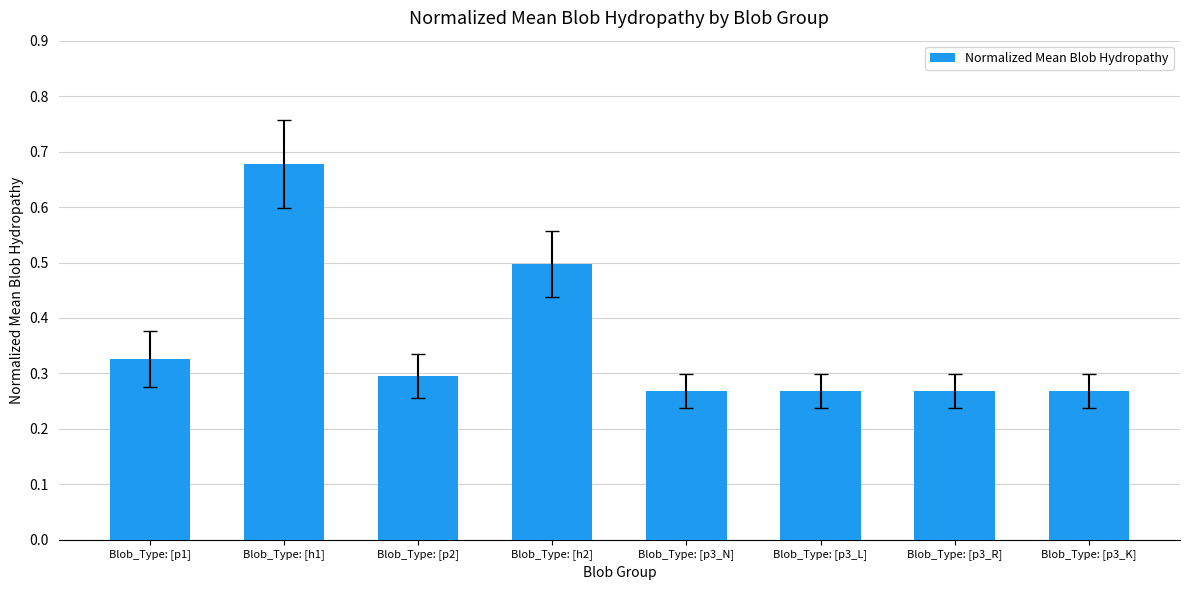

What position from the left is Blob_Type: [p3_K]?

8